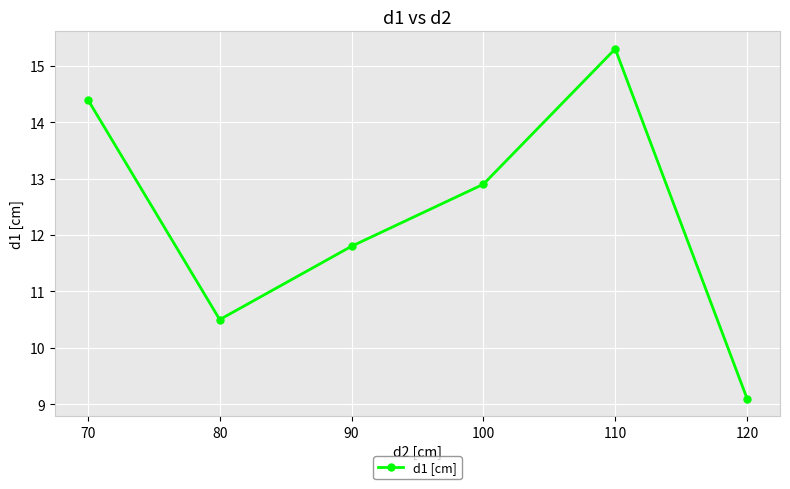

Does the chart have visible grid lines?

Yes